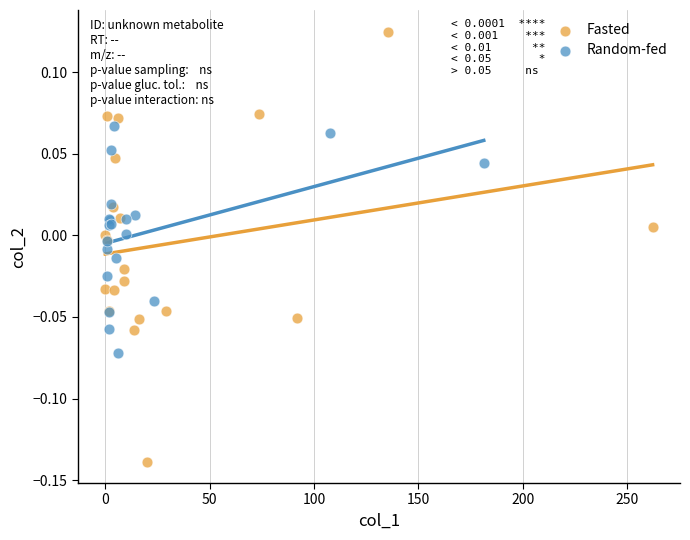

What are all the series names shown in the legend?

Fasted, Random-fed